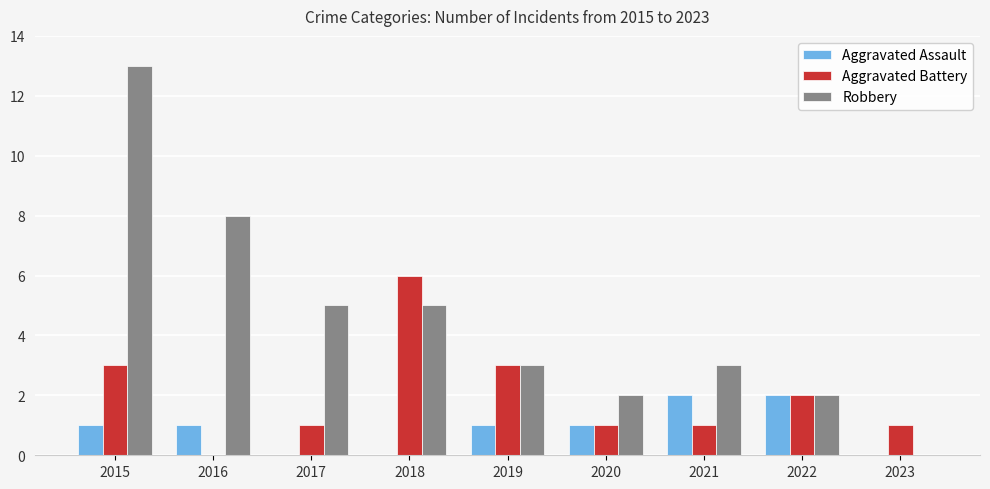

What are all the series names shown in the legend?

Aggravated Assault, Aggravated Battery, Robbery